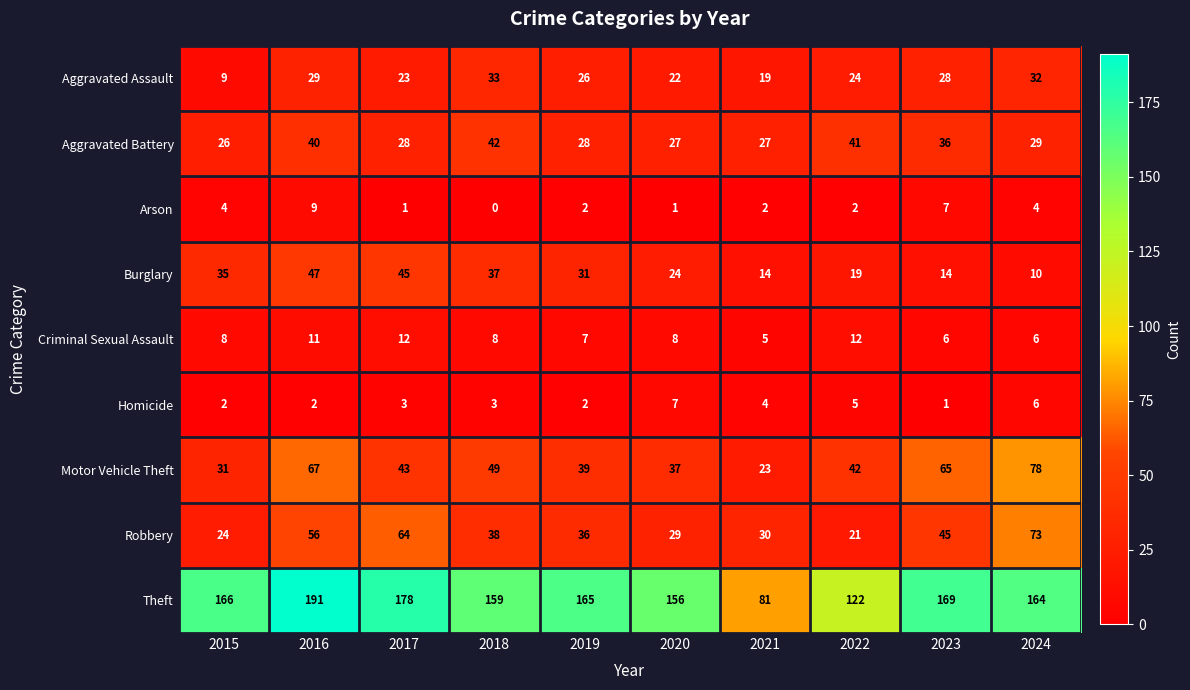

What is the difference between the highest and lowest values at 2023?

168